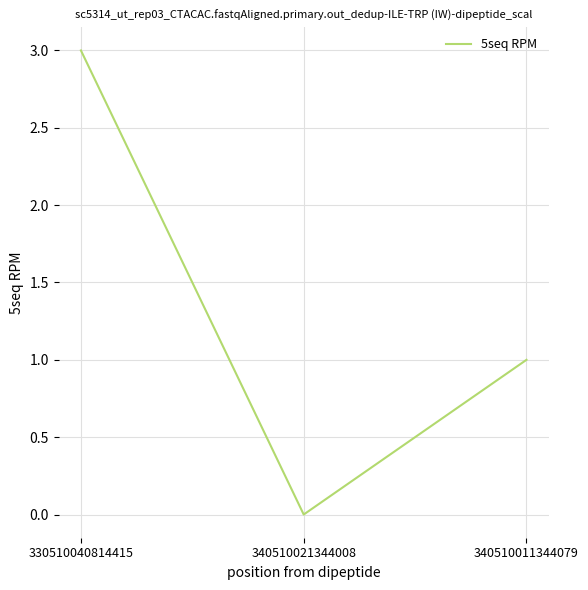

Which has a higher value, 340510011344079 or 330510040814415?

330510040814415